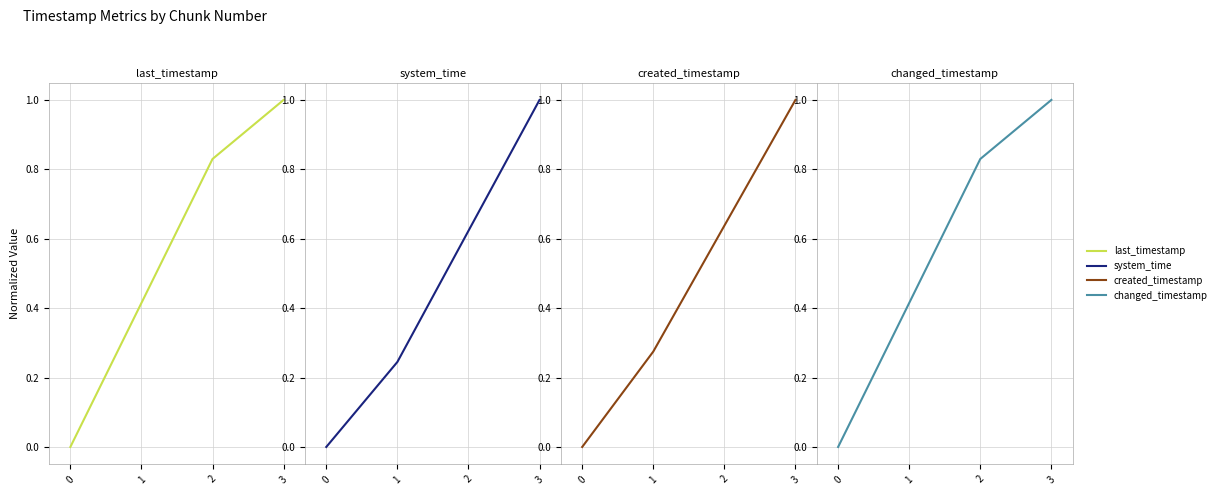

Is it true that created_timestamp equals 0.3 at 1?

True